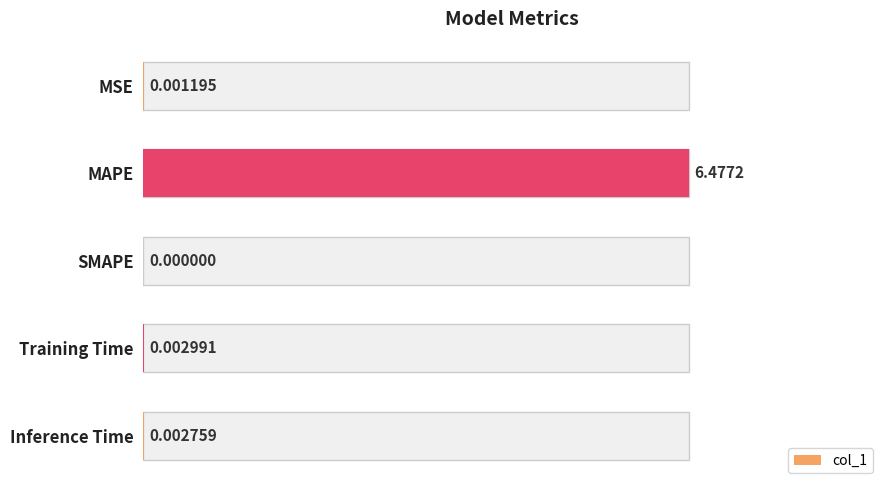

List the labels in order of value, smallest first.

SMAPE, MSE, Inference Time, Training Time, MAPE